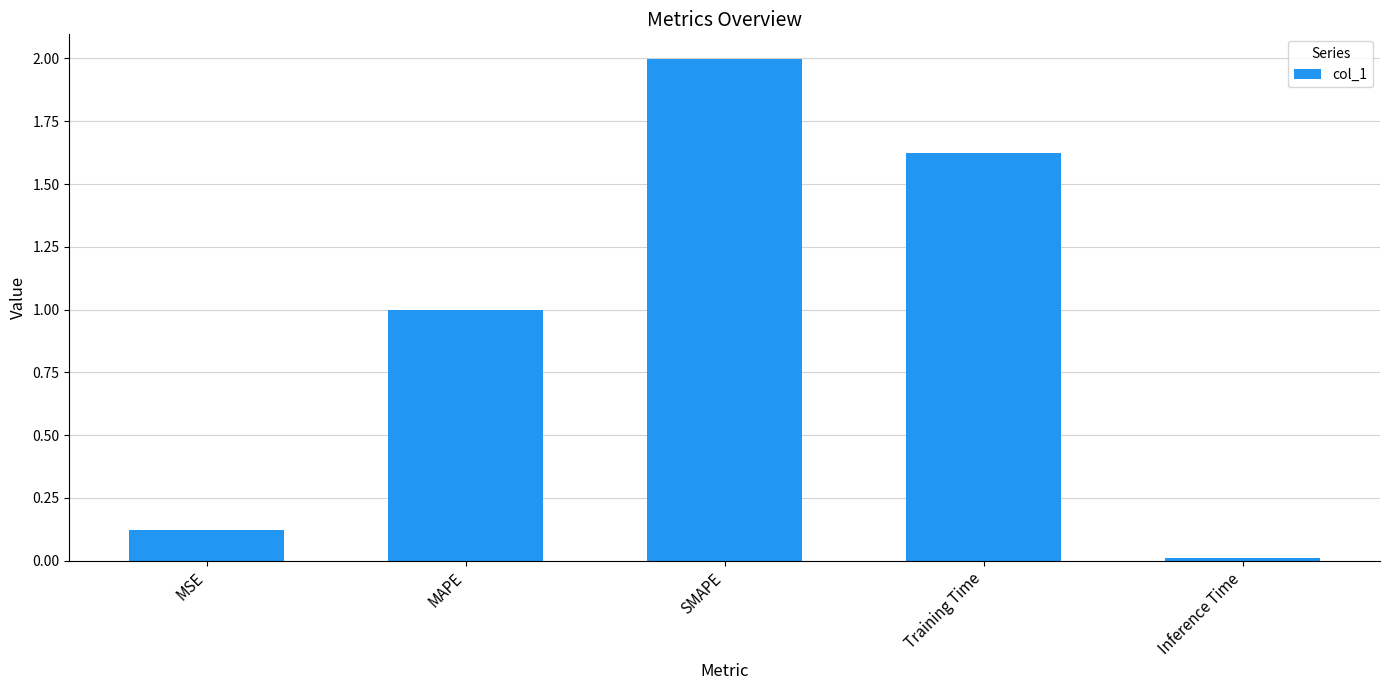

Rank the categories by value from lowest to highest.

Inference Time, MSE, MAPE, Training Time, SMAPE